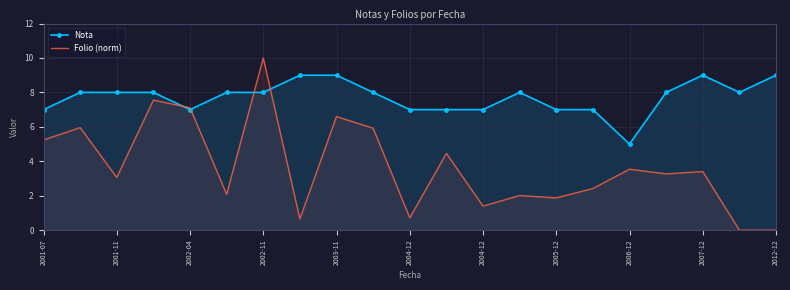

True or false: Folio (norm) and Nota cross at least once.

True